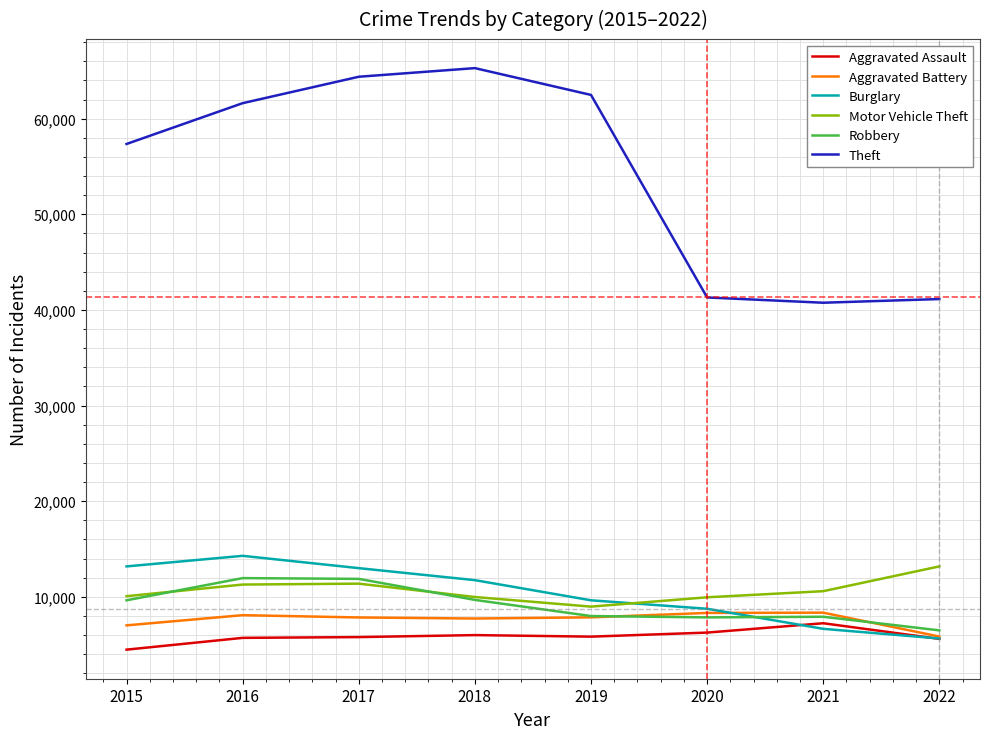

Rank the series by their maximum value, from highest to lowest.

Theft, Burglary, Motor Vehicle Theft, Robbery, Aggravated Battery, Aggravated Assault